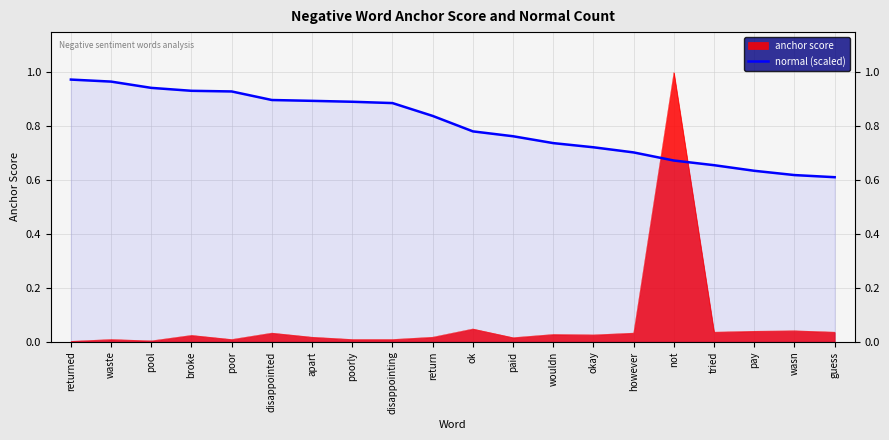

Between guess and pool, which is larger?

pool